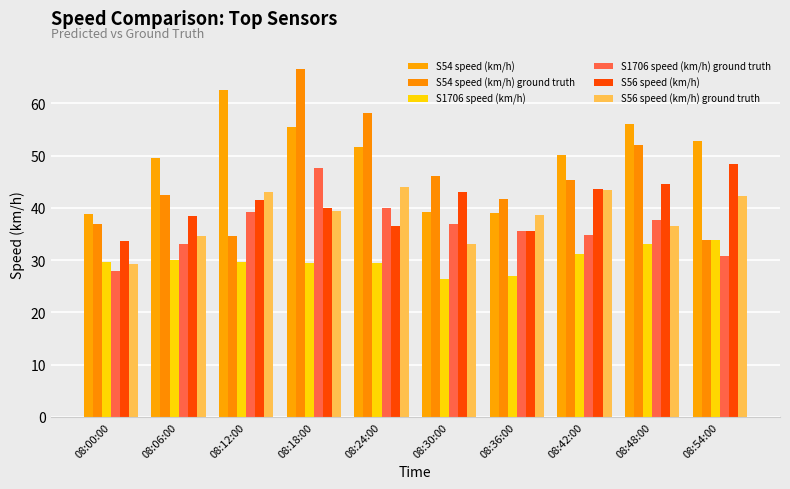

How many data points in S56 speed (km/h) are above 41?

5